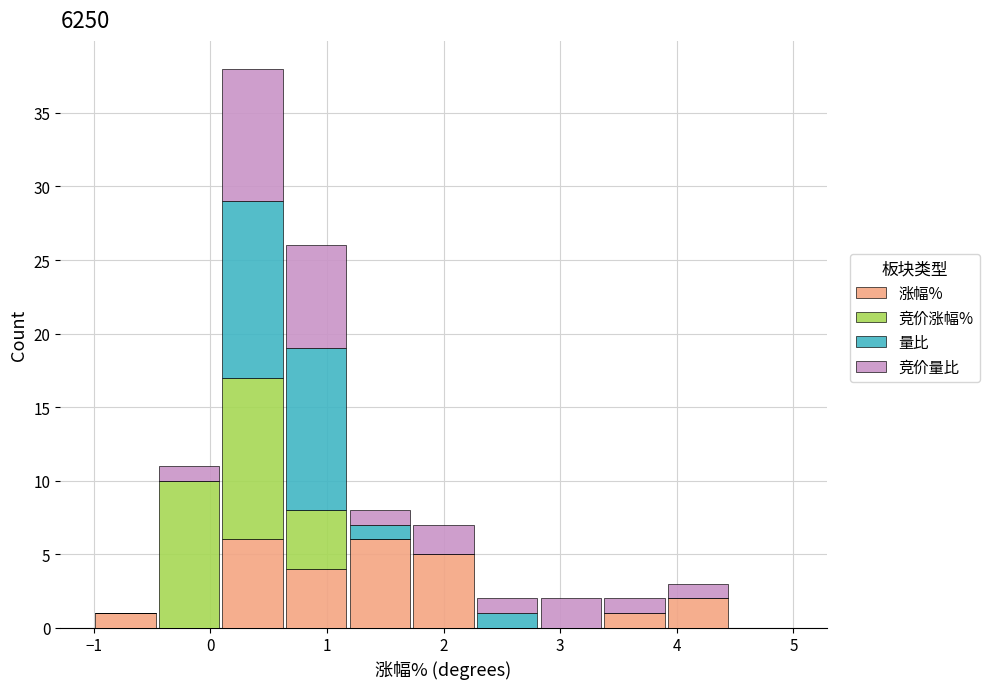

Which range on the x-axis has the tallest stacked bar (by total height)?

0.1 to 0.6